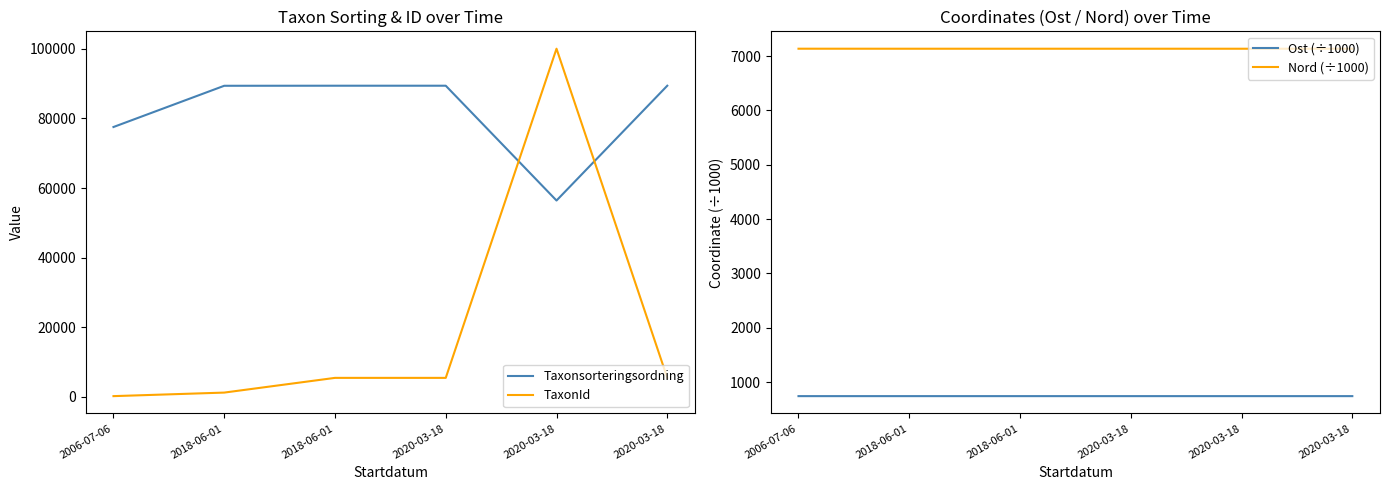

What is the total value across all series at 2020-03-18?

102718.2